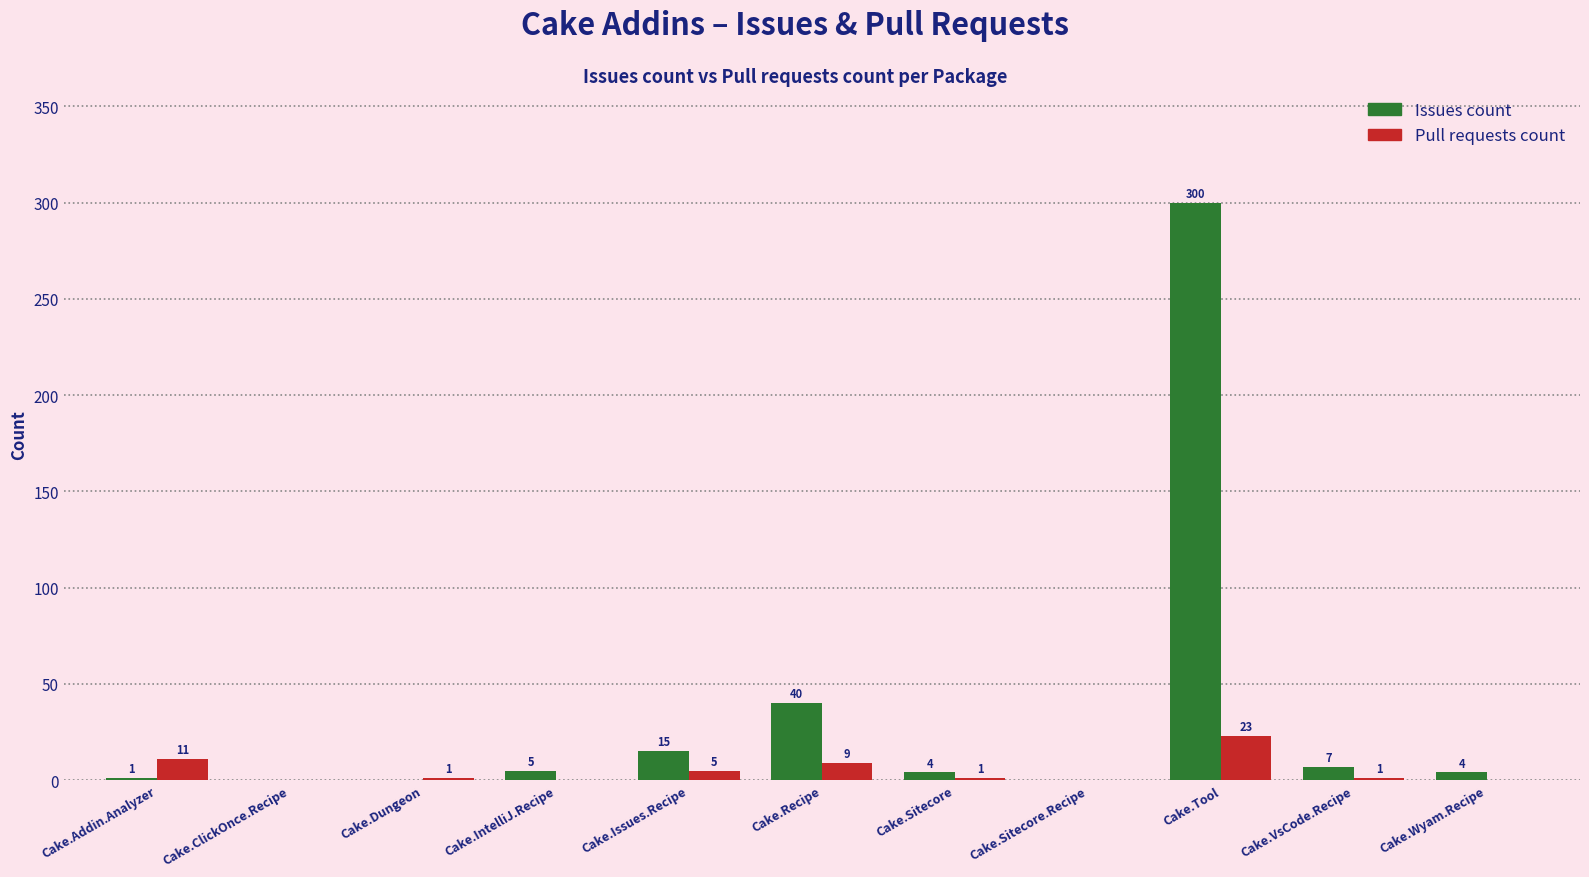

What is the sum of all Pull requests count values?

51